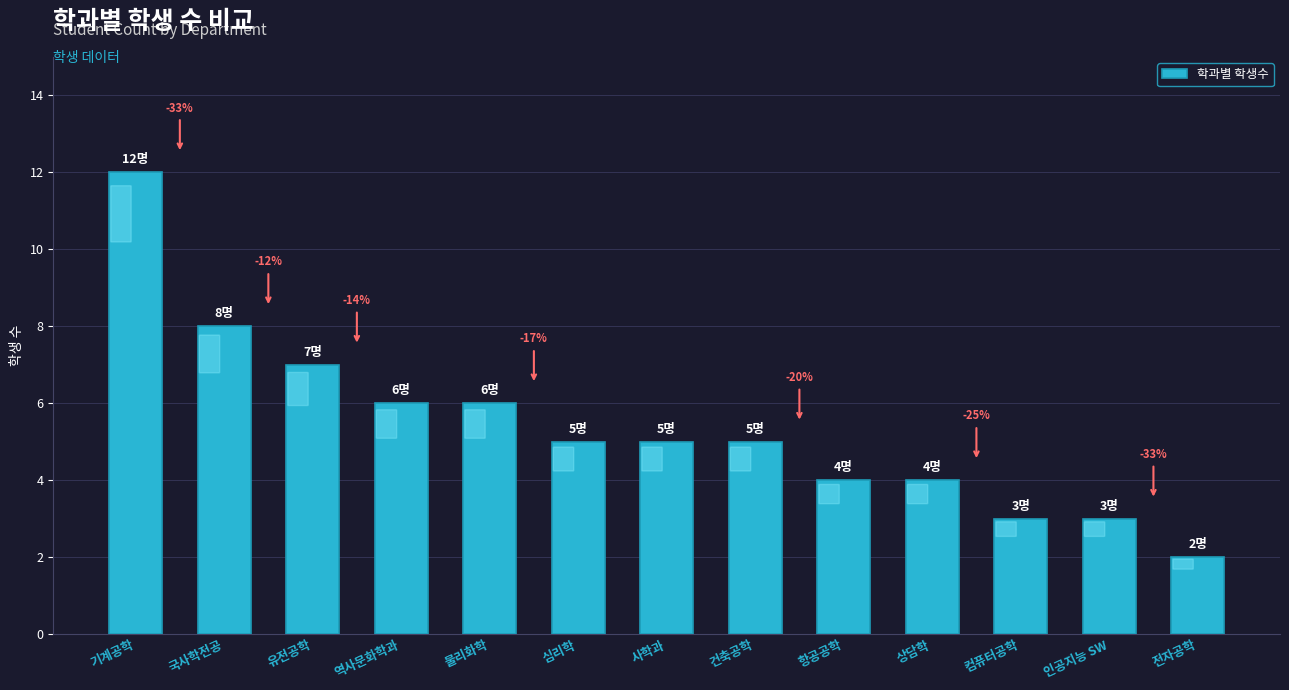

How many bars are there in total?

13